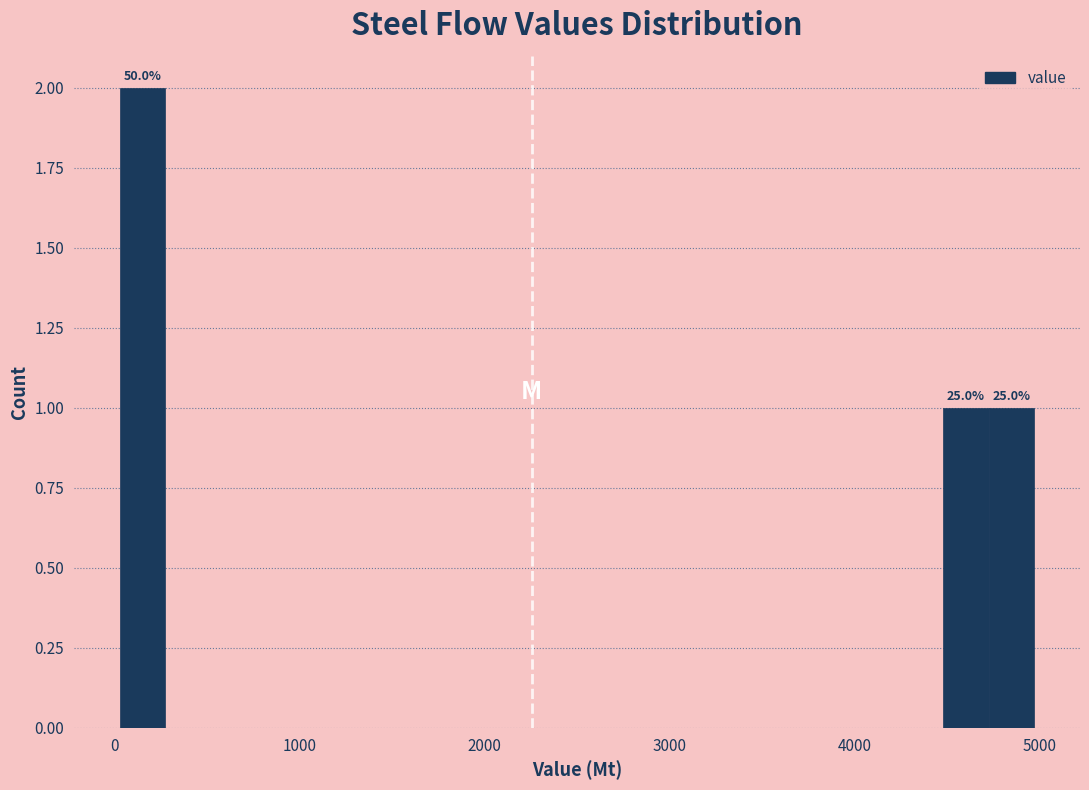

Read against the x-axis, roughly where is the centre of the tallest bar?

200